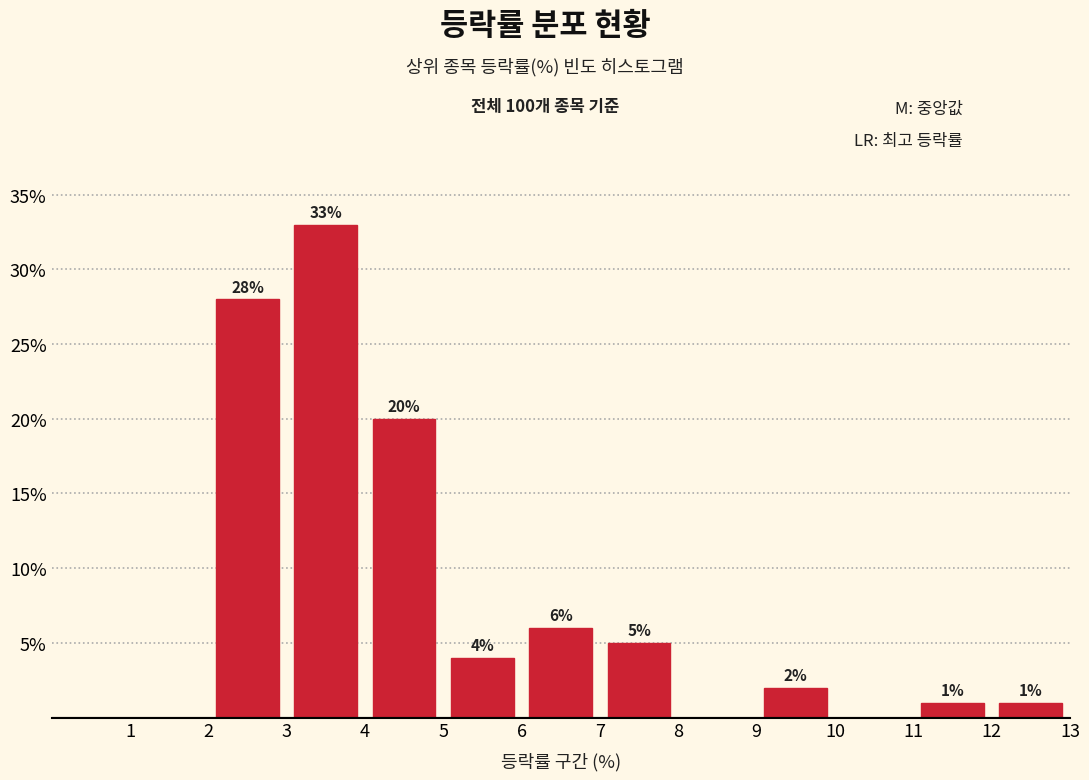

Over which range of the x-axis is the bar tallest?

3 to 4